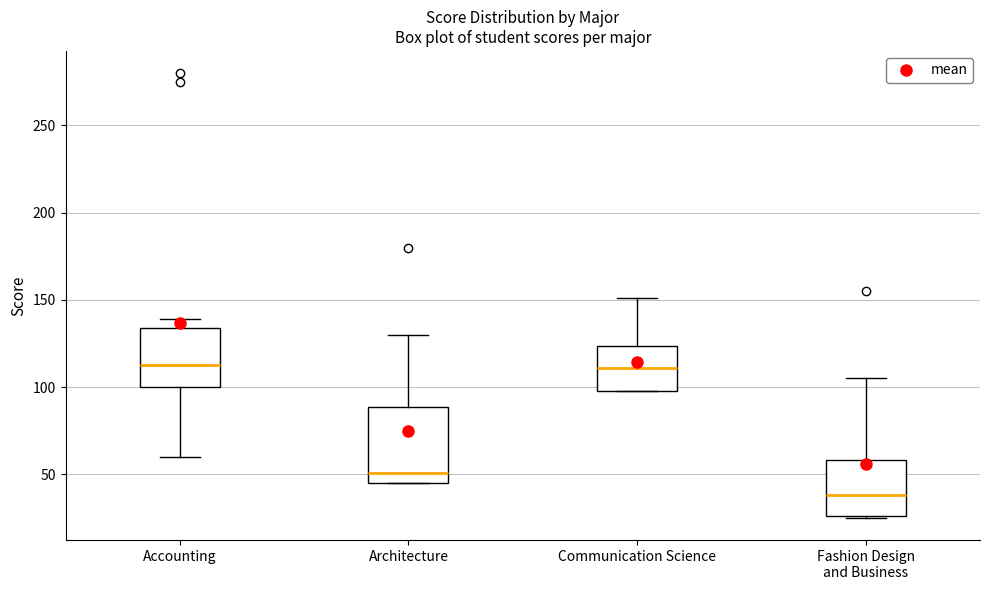

Where is the upper edge of the box for Fashion Design and Business on the y-axis? The values are not printed on the chart, so give them approximately, as read against the axis.

60